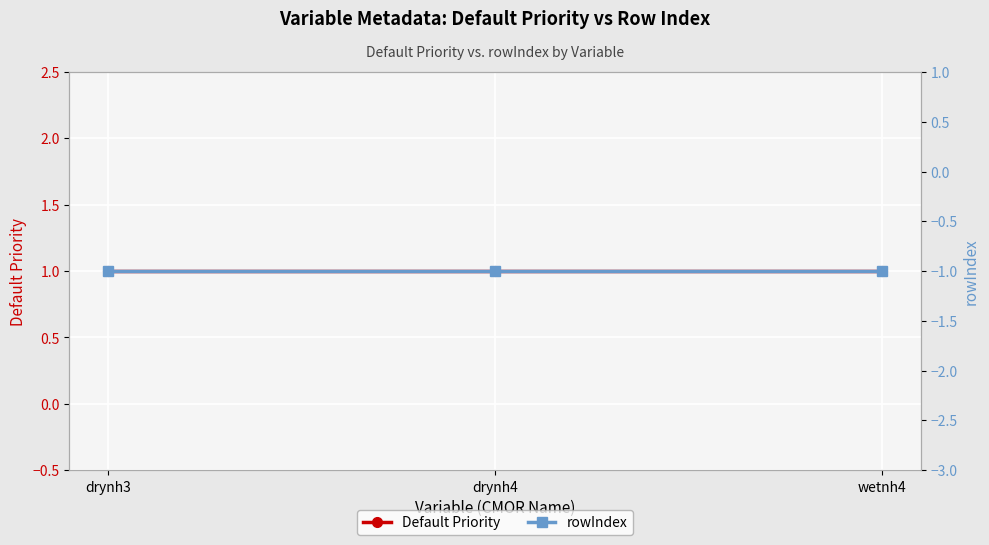

Reading left to right, list all the values displayed in this chart.

Default Priority: drynh3=1	drynh4=1	wetnh4=1
rowIndex: drynh3=-1	drynh4=-1	wetnh4=-1